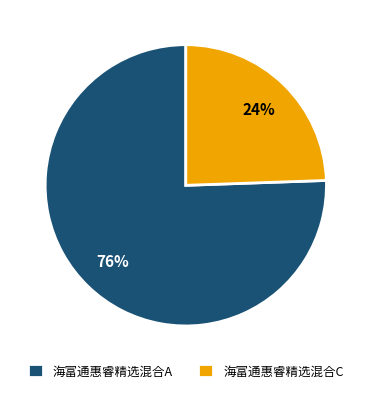

True or false: 海富通惠睿精选混合C accounts for 24% of the total.

True